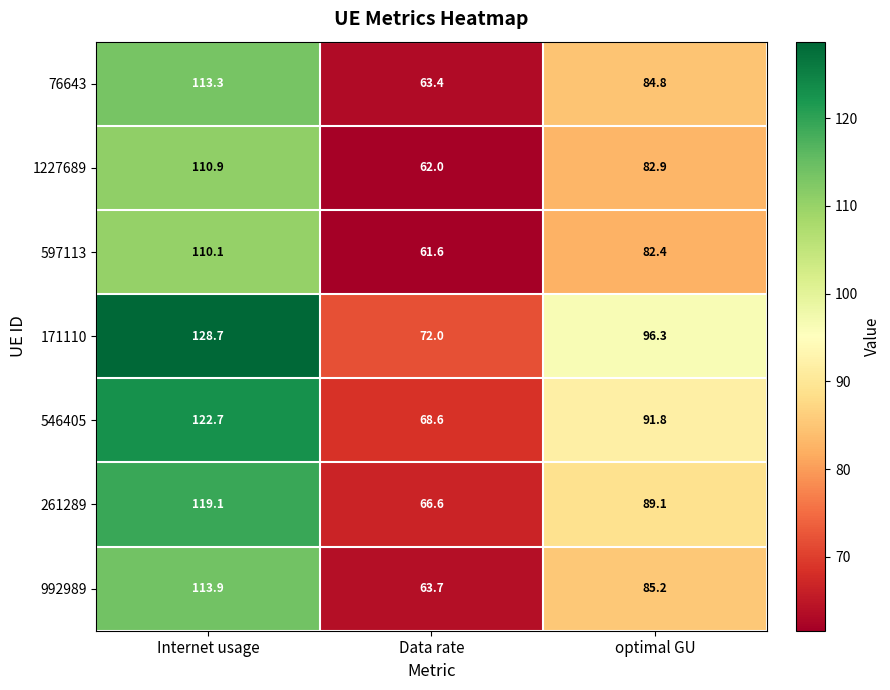

What is the lowest value of the 546405 series?

68.6